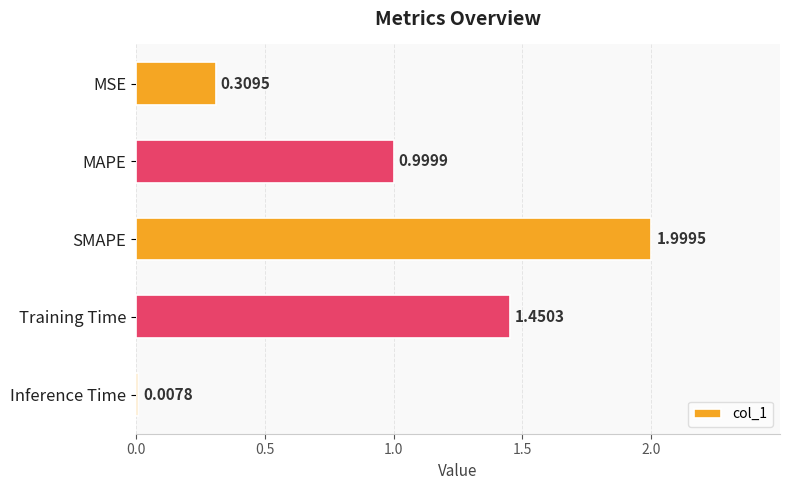

List the labels in order of value, smallest first.

Inference Time, MSE, MAPE, Training Time, SMAPE